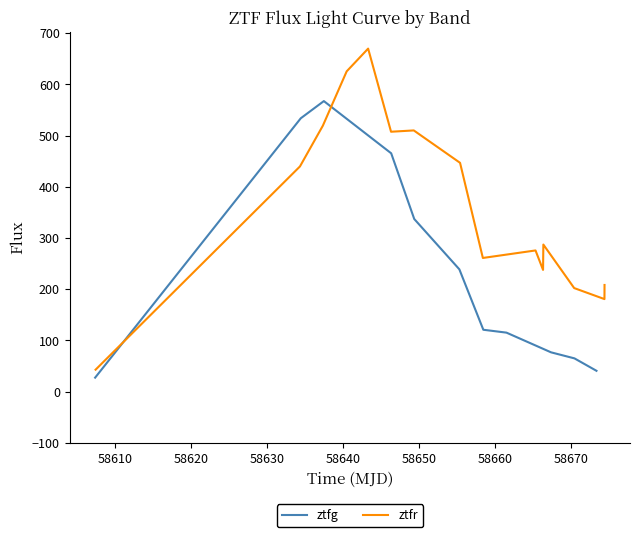

What is the highest value of the ztfg series?

567.5